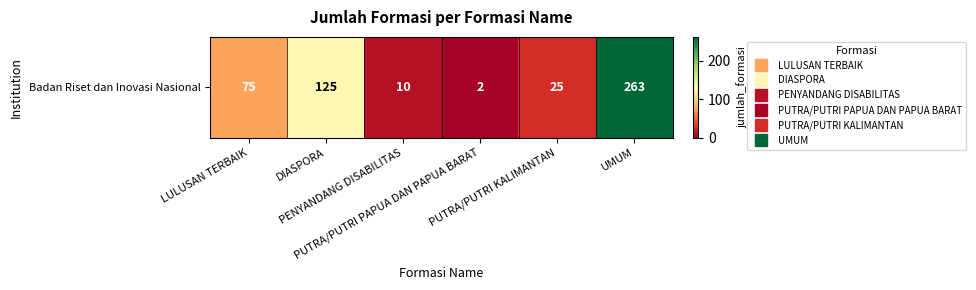

What is the difference between the maximum and minimum values?

261